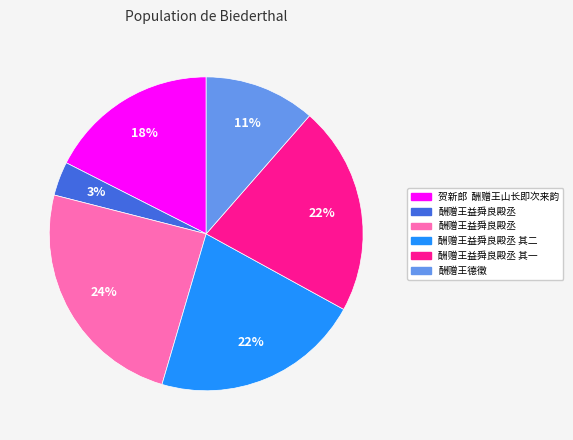

To the nearest percent, what is the difference between the largest and smallest slice percentages?

21%